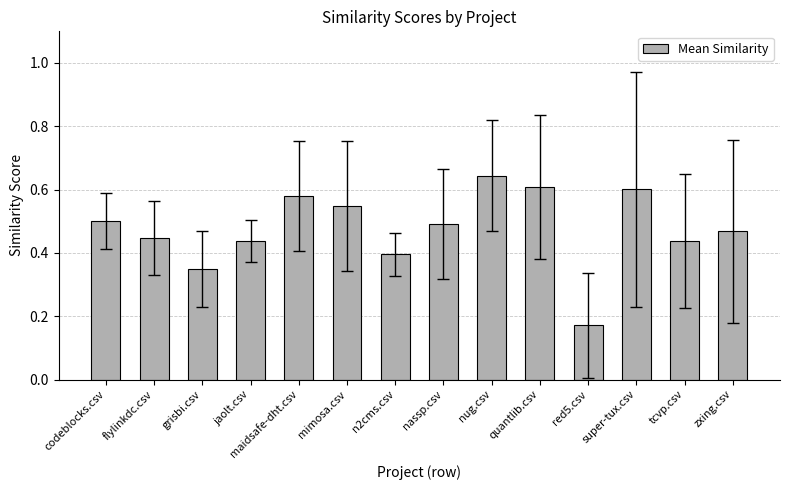

What is the label of the 4th bar from the right?

red5.csv